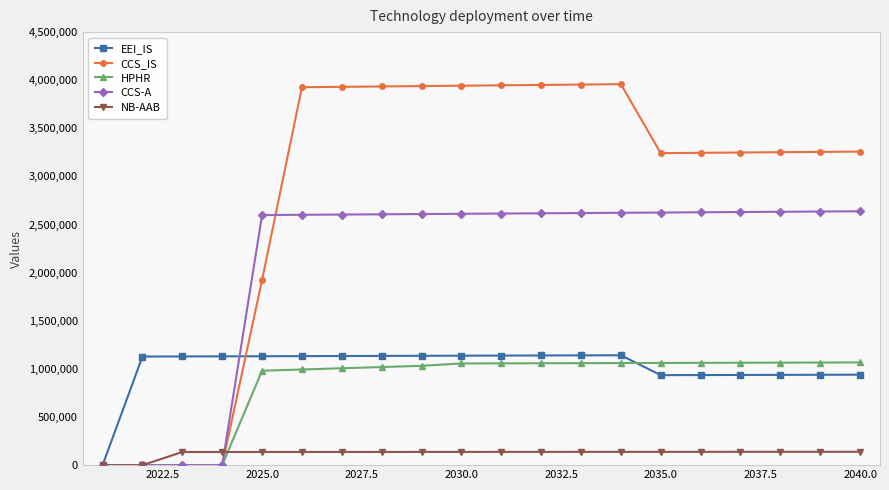

What is the value of the HPHR point at the 18th from the left?

1065167.9